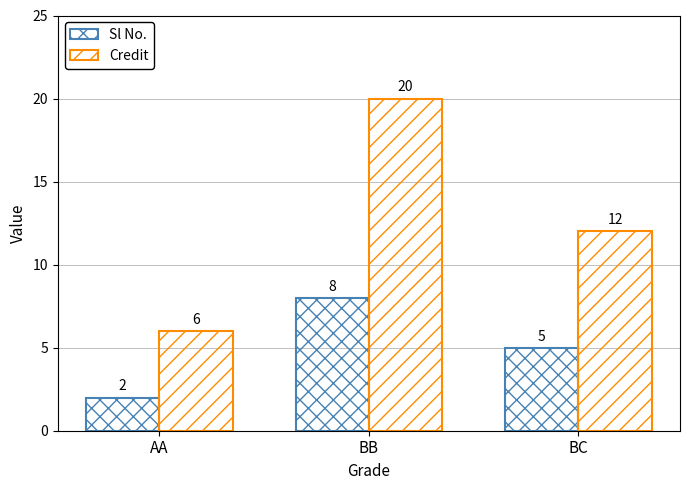

Count the number of data series in this chart.

2